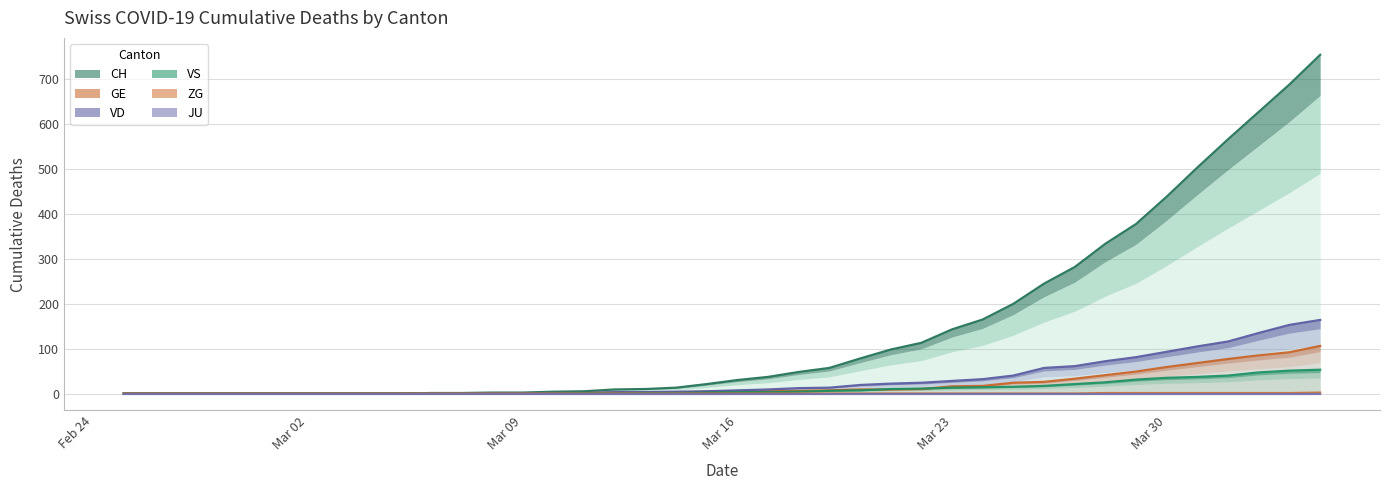

Which category has the highest value in the GE series?

2020-04-04